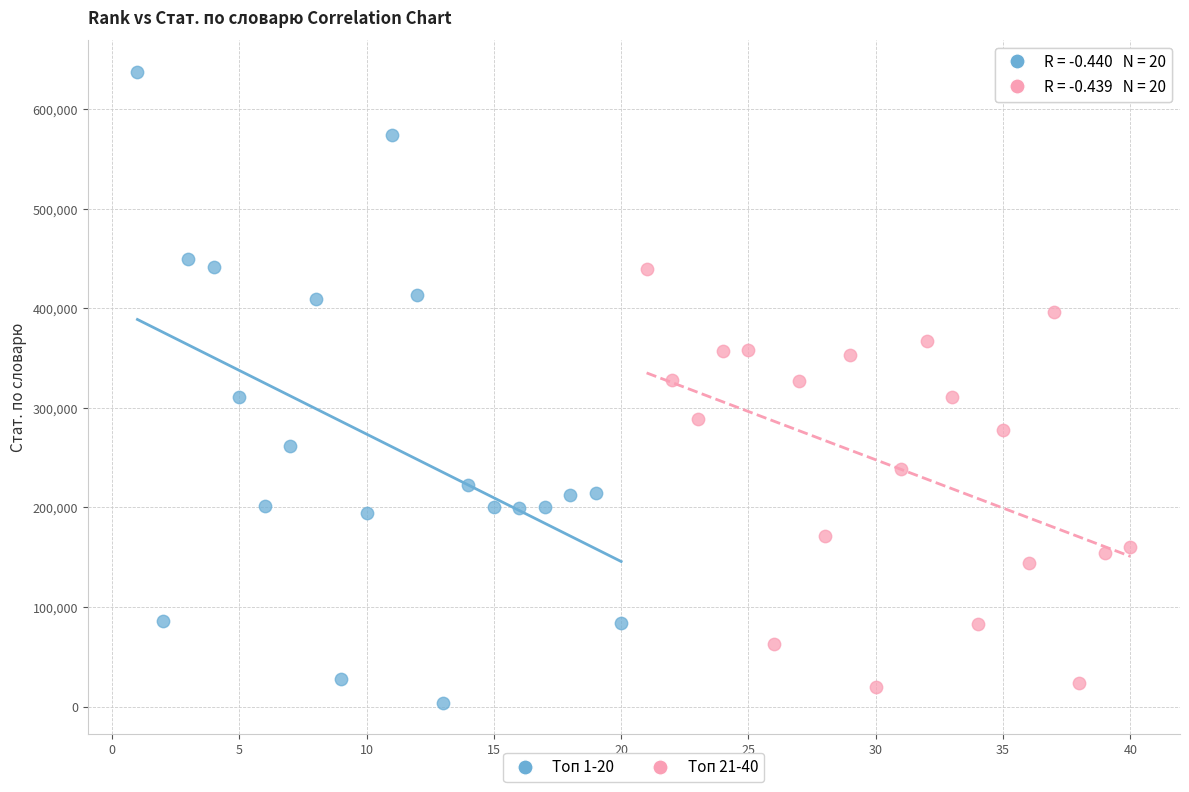

Which series contains the highest Y value?

Топ 1-20